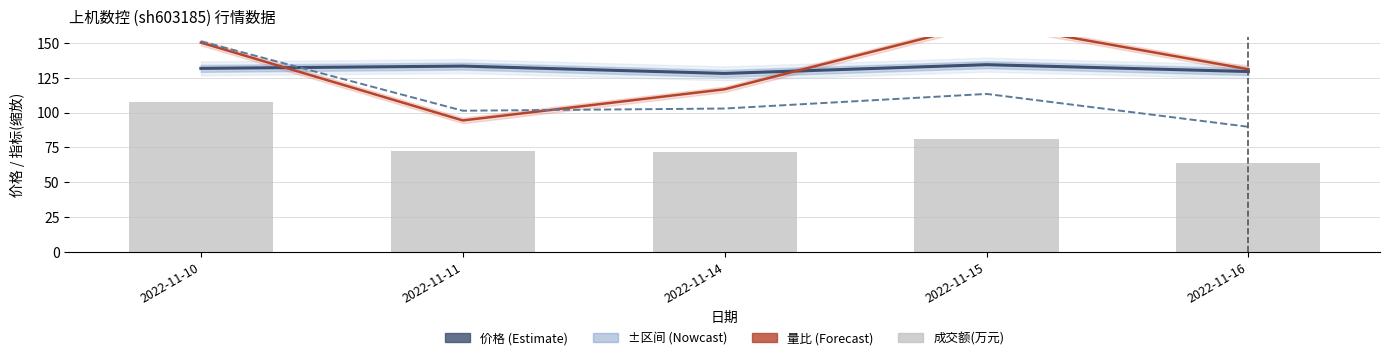

Reading left to right, what are all the values shown in this chart?

价格: 131.8	133.5	128.2	134.5	129.6
量比(缩放): 150.4	94.4	116.8	164.8	131.2
换手率(缩放): 151.3	101.4	103.0	113.5	89.8
成交额(万元): 107.6	72.1	72.0	80.7	63.8